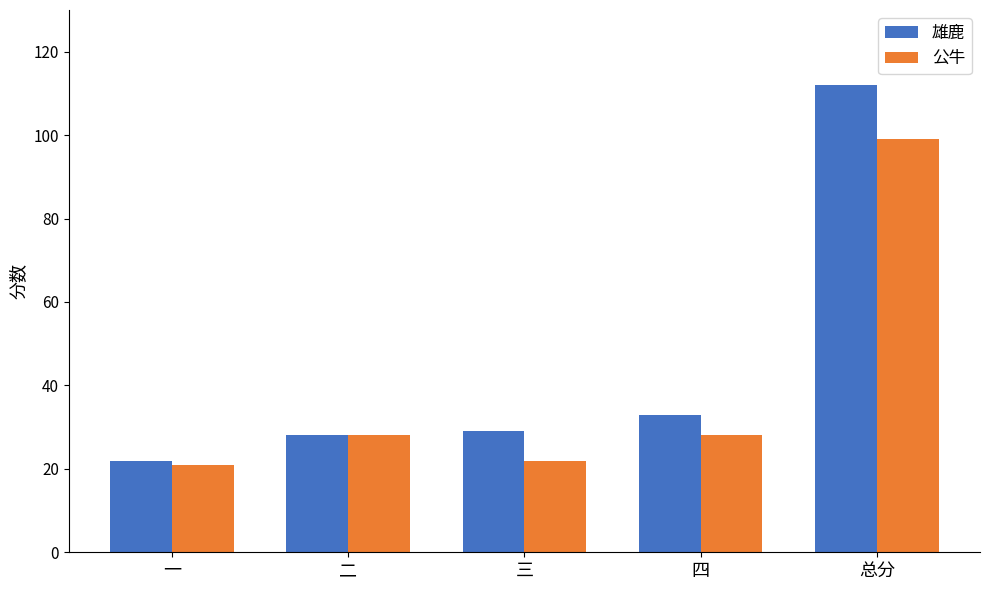

Is it true that 雄鹿 equals 35 at 一?

False